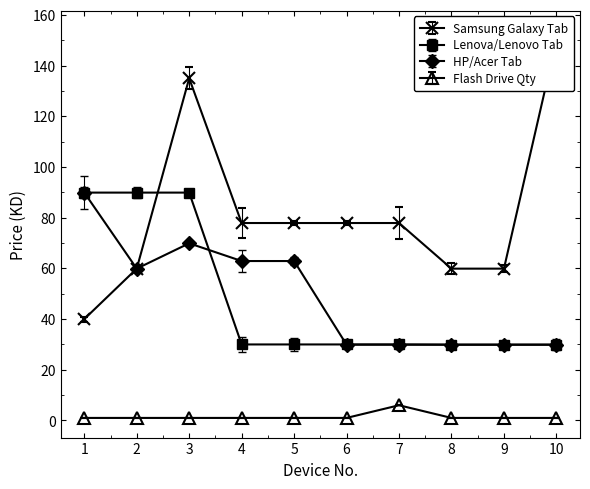

True or false: Samsung Galaxy Tab has more than 2 points higher than both neighbors.

False